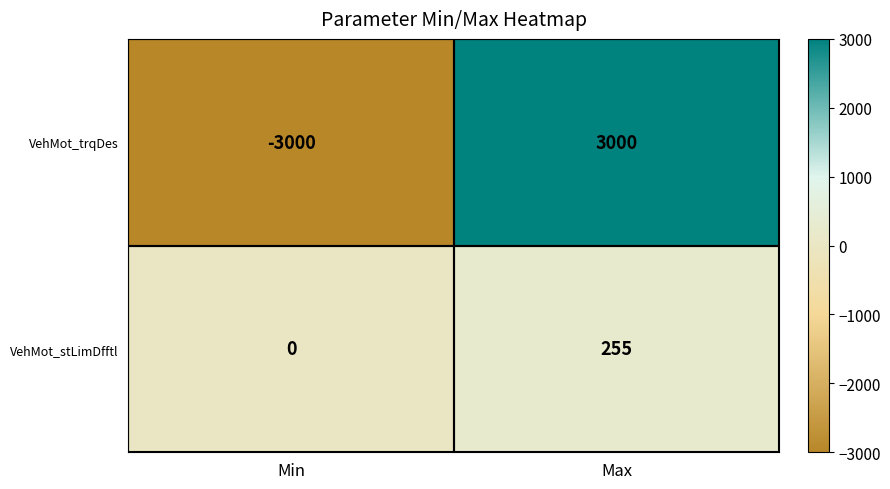

At which category is the sum across all series the highest?

Max